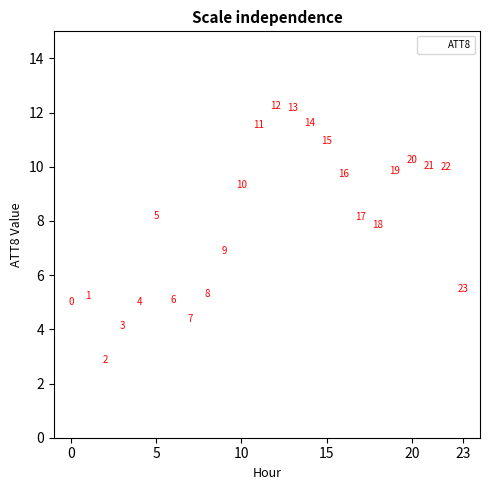

What is the range of Y values (max minus min)?

9.4